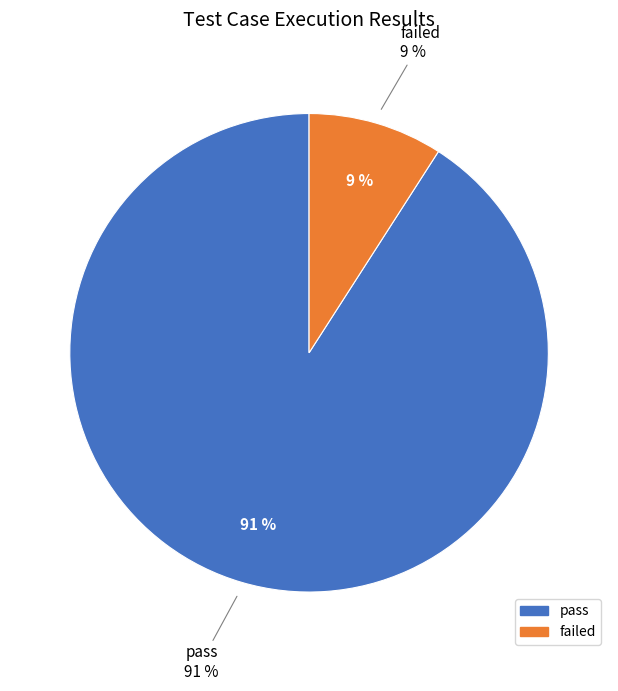

Combined, what portion of the pie is failed and pass?

100.0%